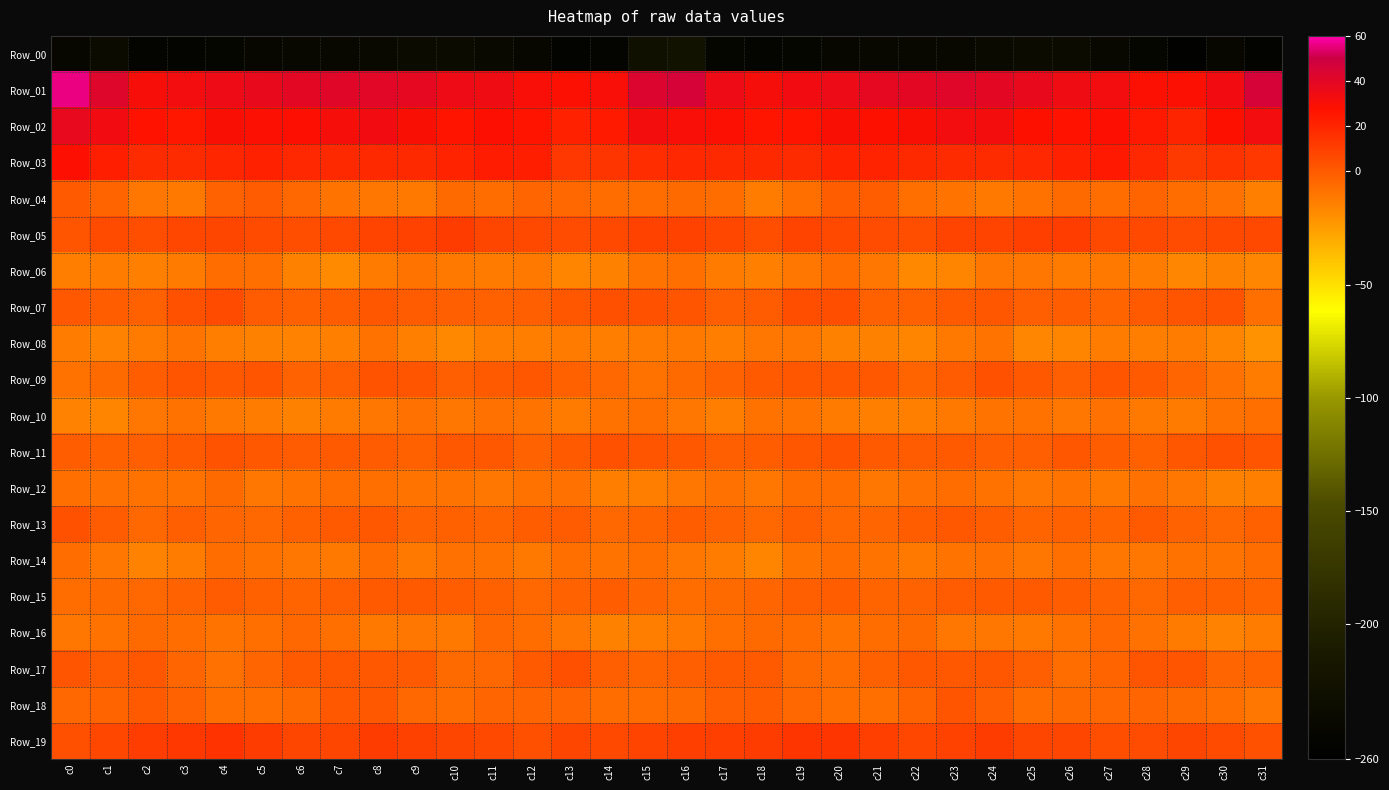

List the series in order of their peak value, lowest first.

Row_00, Row_08, Row_10, Row_14, Row_06, Row_12, Row_16, Row_04, Row_15, Row_18, Row_13, Row_11, Row_09, Row_17, Row_07, Row_05, Row_19, Row_03, Row_02, Row_01